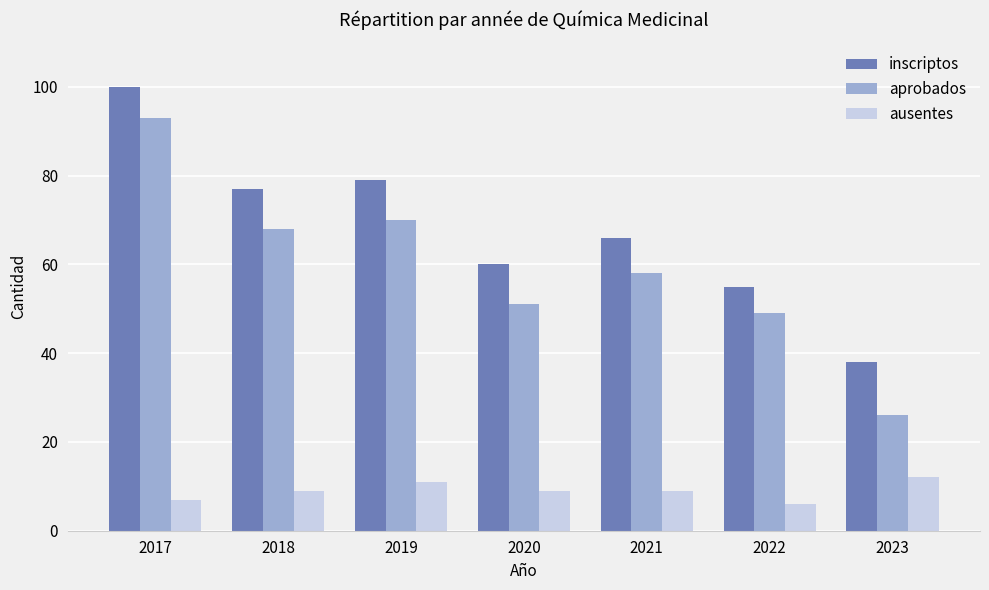

Where does the aprobados series first go above 58?

2017